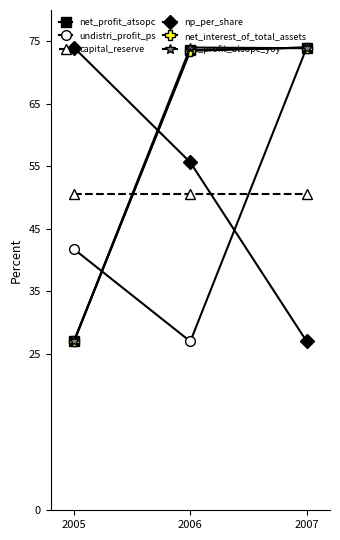

Count the number of categories in the chart.

3